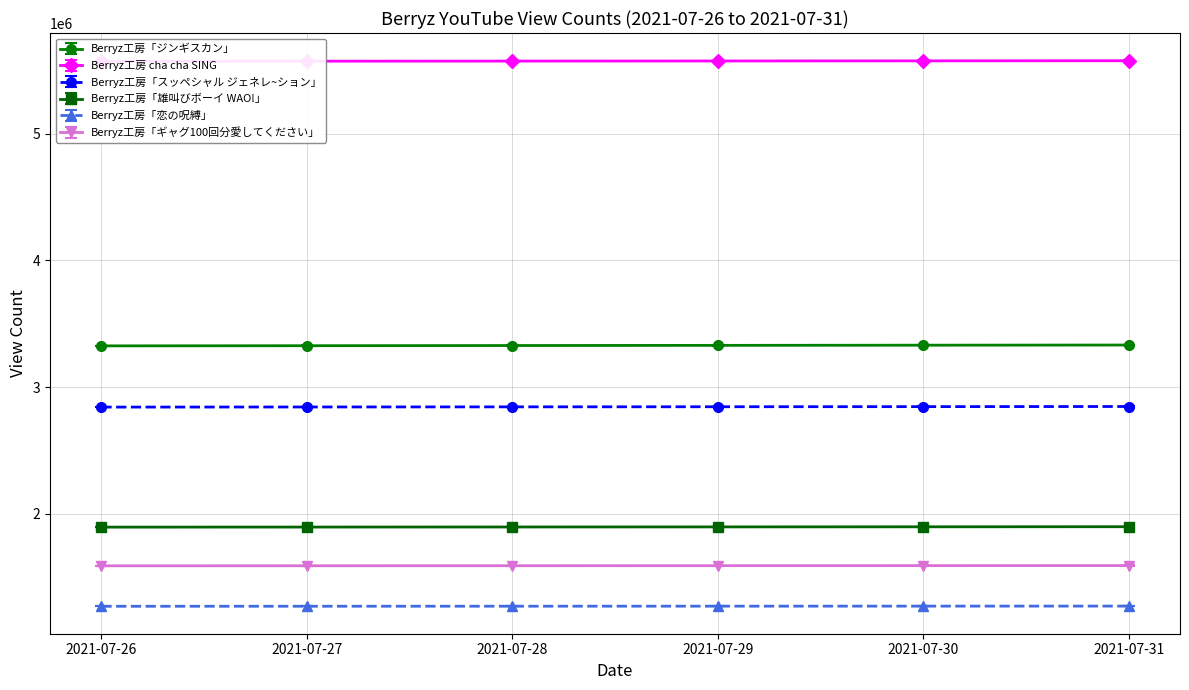

List the series in order of their peak value, lowest first.

Berryz工房「恋の呪縛」, Berryz工房「ギャグ100回分愛してください」, Berryz工房「雄叫びボーイ WAO!」, Berryz工房「スッペシャル ジェネレ~ション」, Berryz工房「ジンギスカン」, Berryz工房 cha cha SING